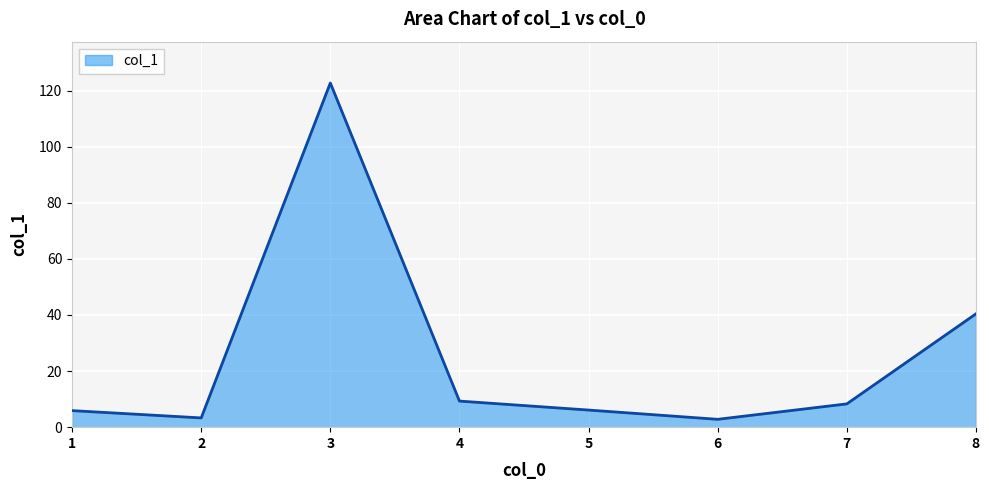

Where does the data first go above 8?

3